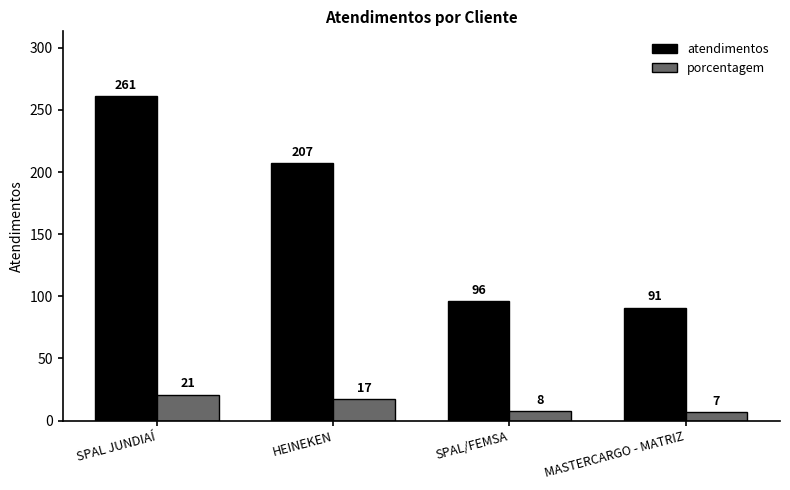

What is the sum of all porcentagem values?

53